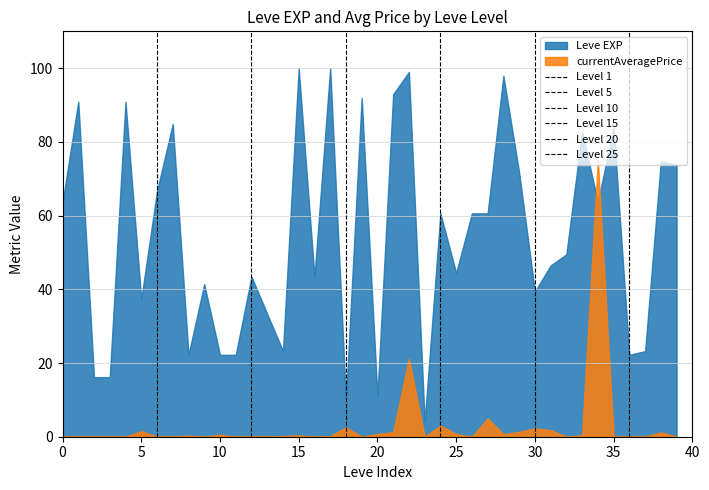

Does the chart have visible grid lines?

Yes